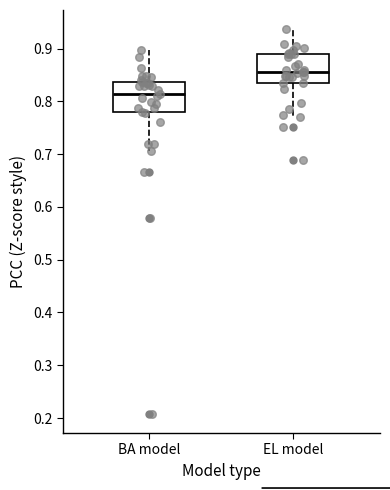

Reading left to right, read every box against the y-axis: the position of its median line, the range the box covers, and the ends of its whiskers. The values are not printed on the chart, so give them approximately, as read against the axis.

BA model: median 0.81, box 0.78 to 0.84, whiskers 0.71 to 0.90
EL model: median 0.85, box 0.83 to 0.89, whiskers 0.77 to 0.94